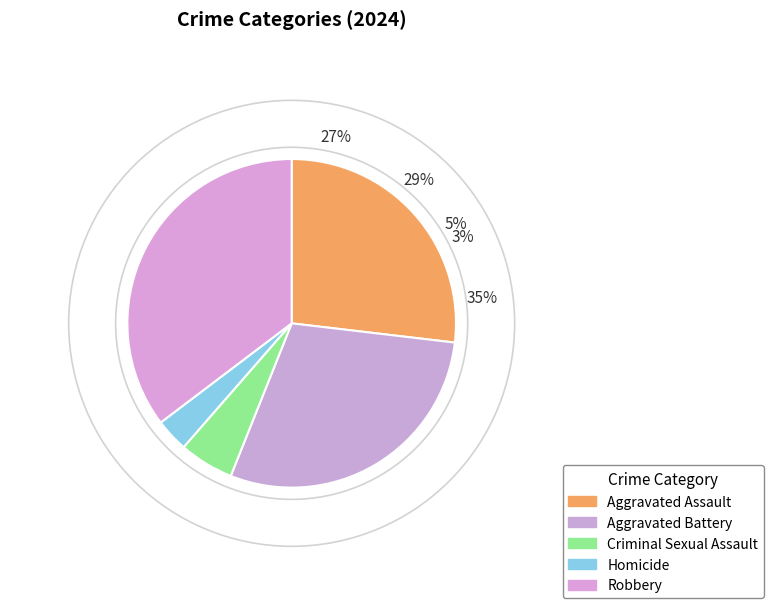

Does Robbery account for over 50% of the chart?

No